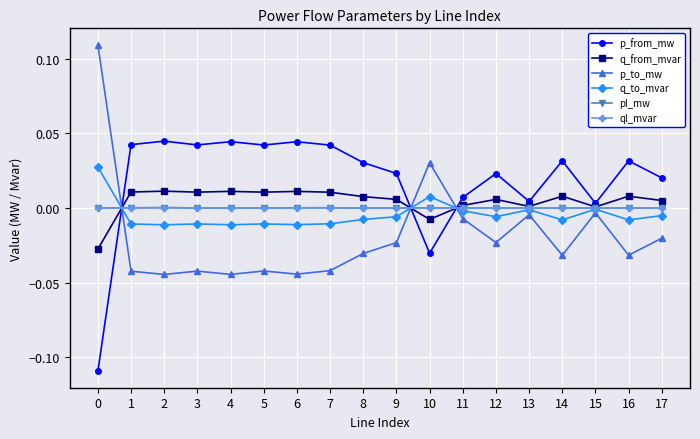

Where is the first local maximum for p_to_mw?

3